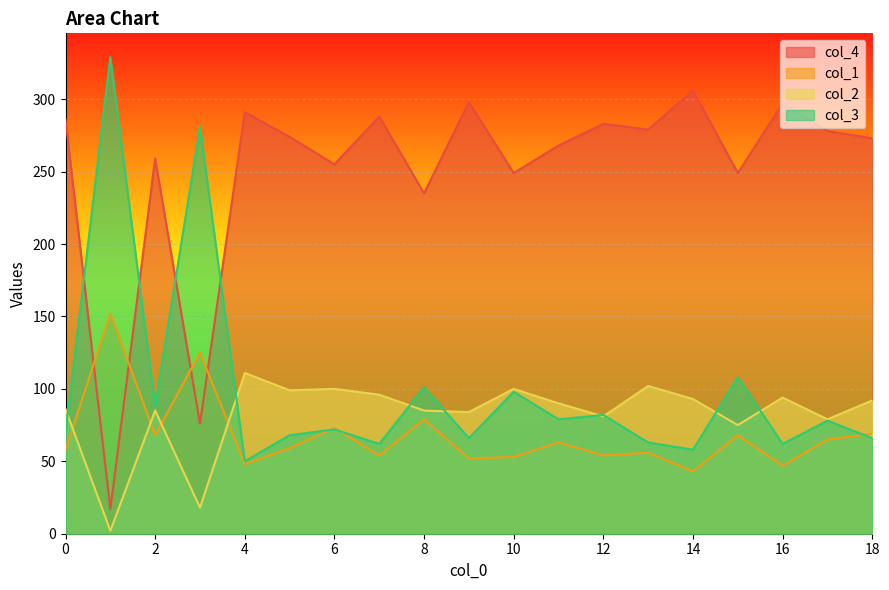

Which series has the largest range (max minus min)?

col_4